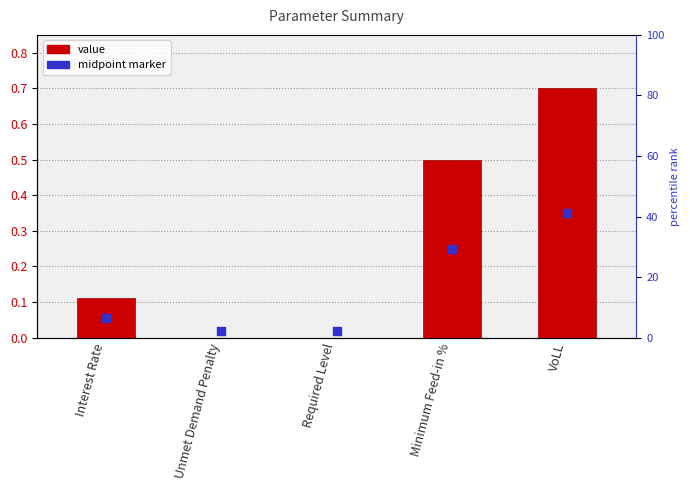

What is the change in value from Interest Rate to Unmet Demand Penalty?

-0.1